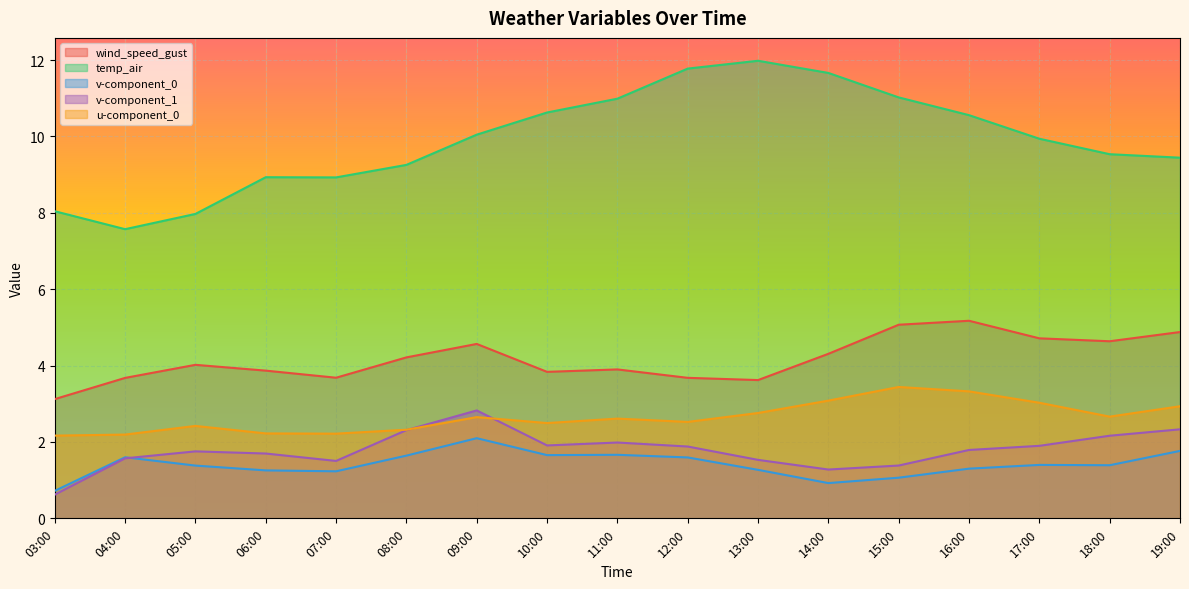

How many series are shown in this chart?

5